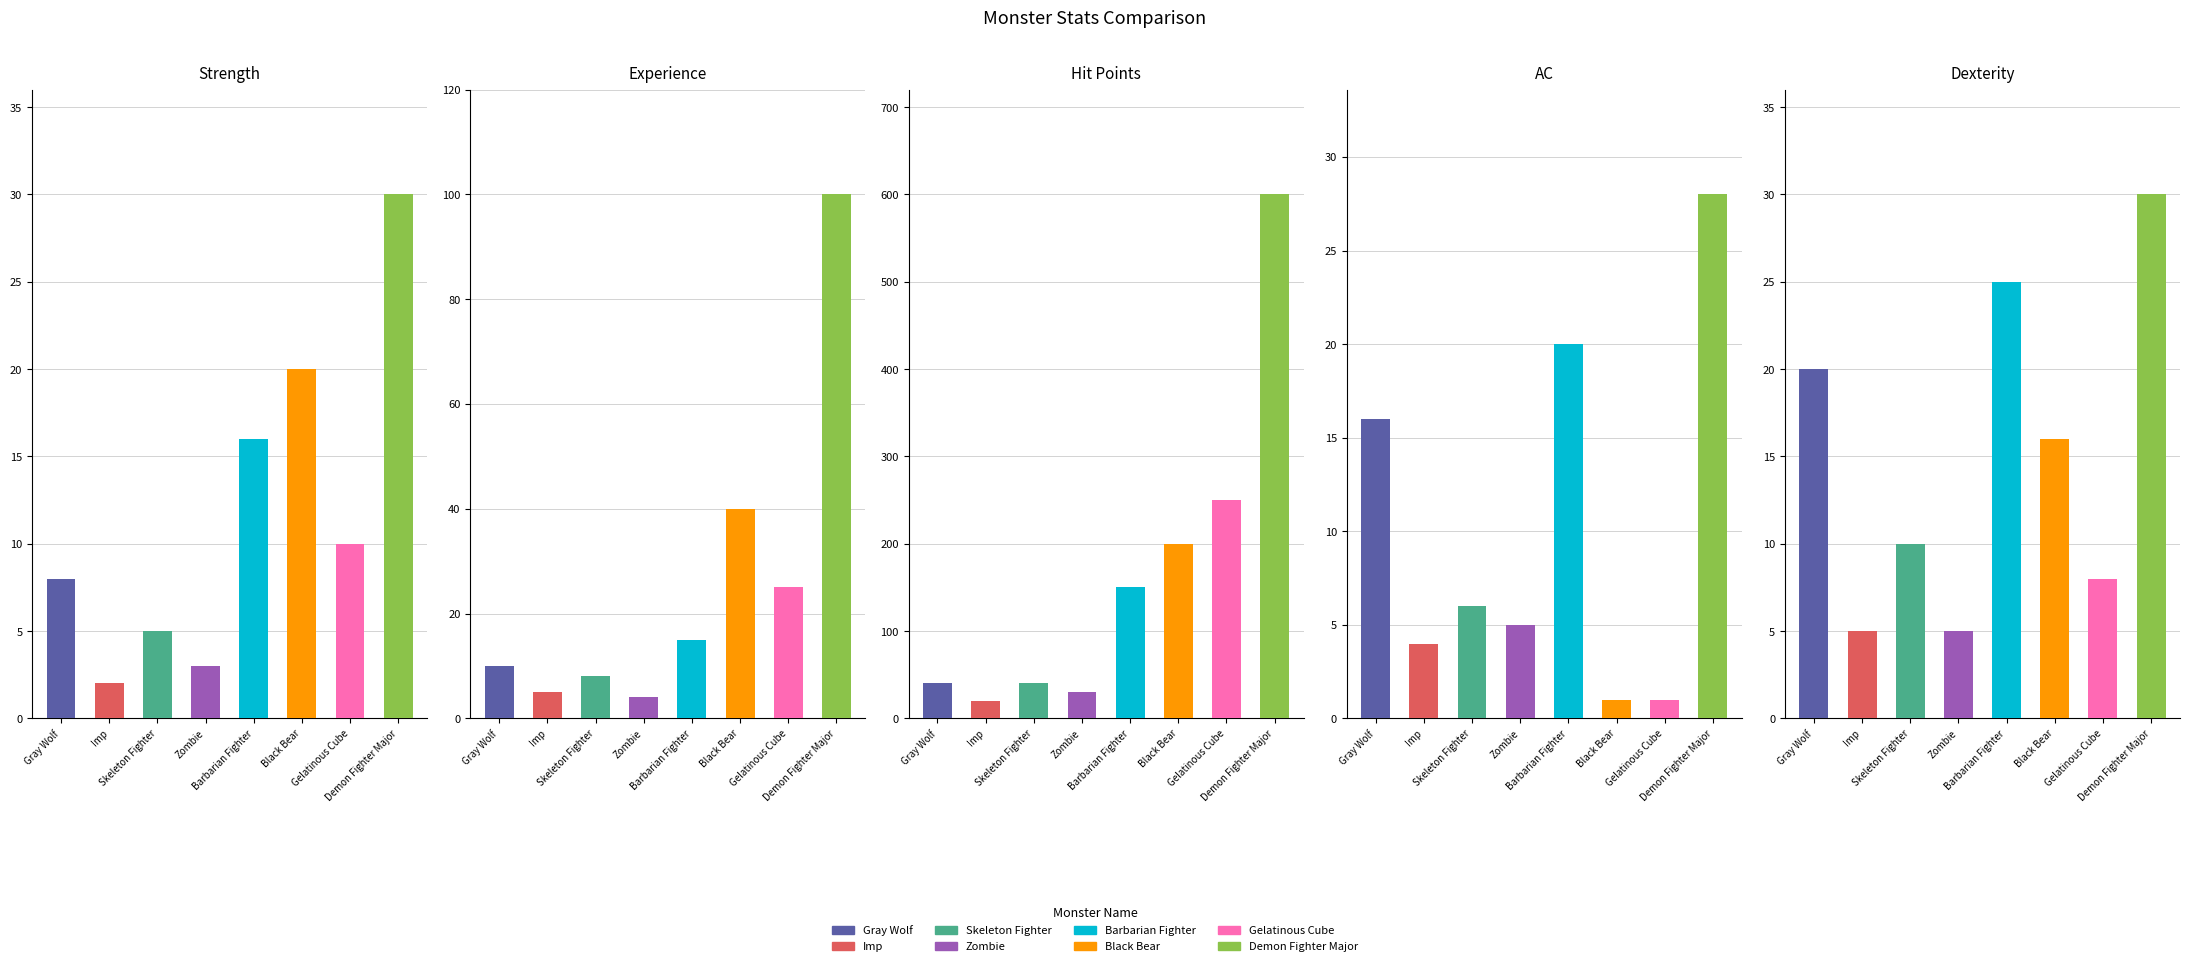

What is the label of the 2nd bar from the left?

Imp